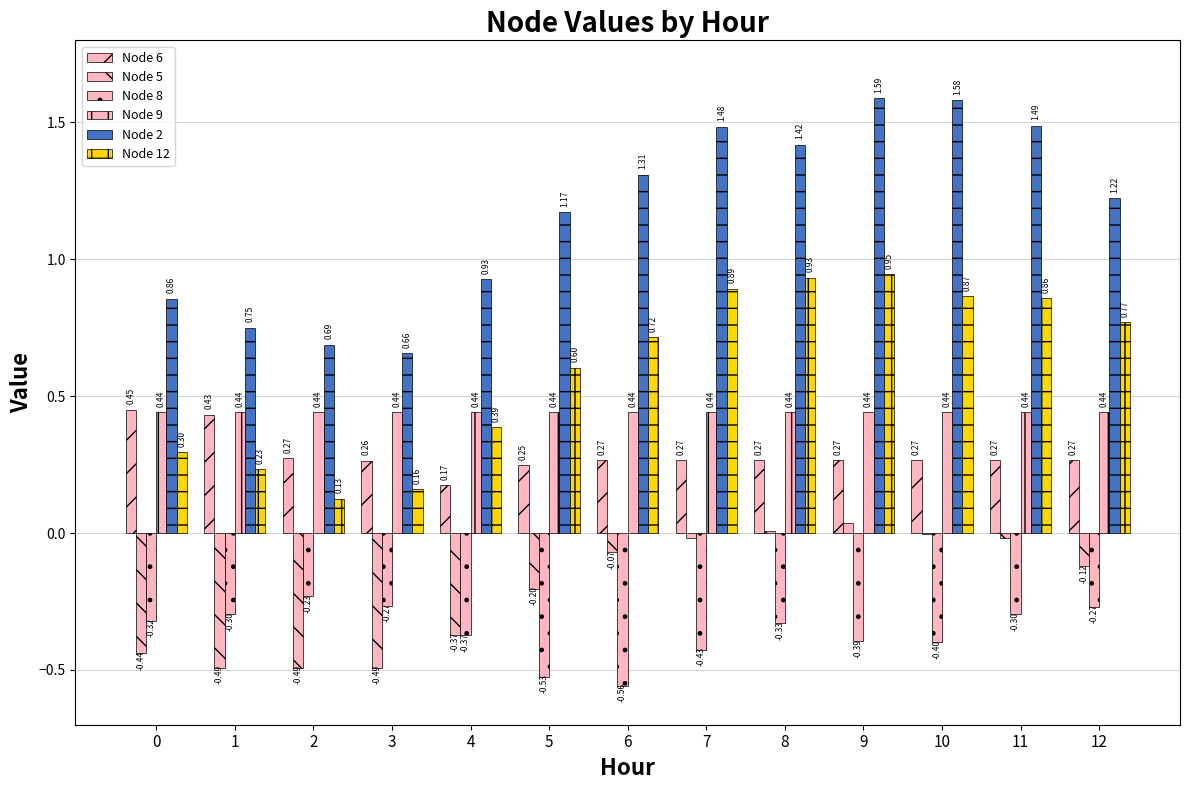

Are the bars grouped side by side (vs. stacked)?

Yes